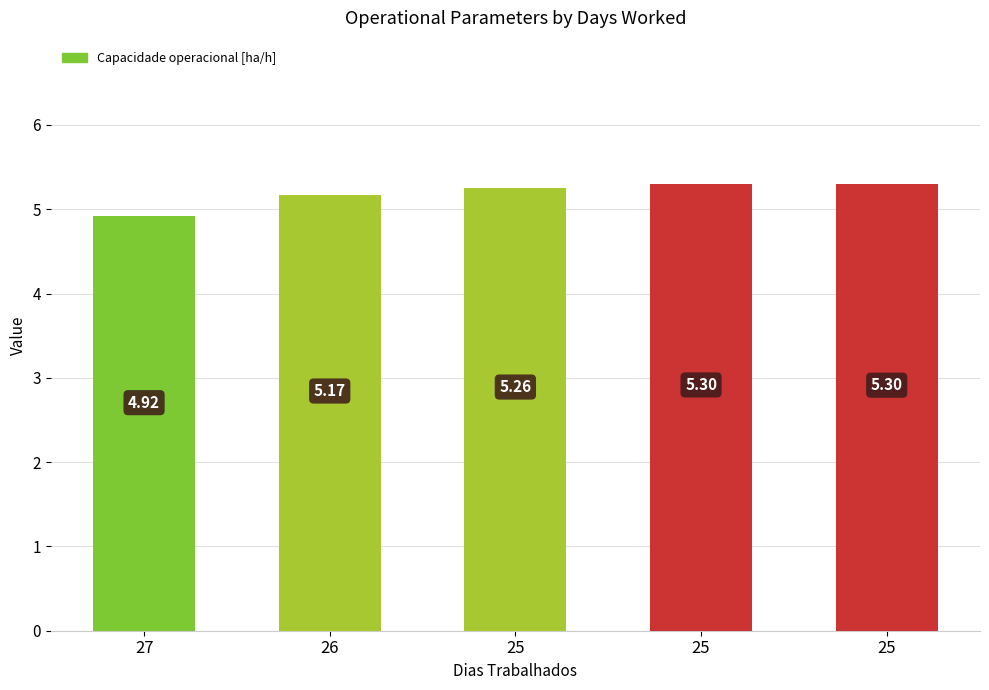

What is the value of the 1st bar from the left?

4.9